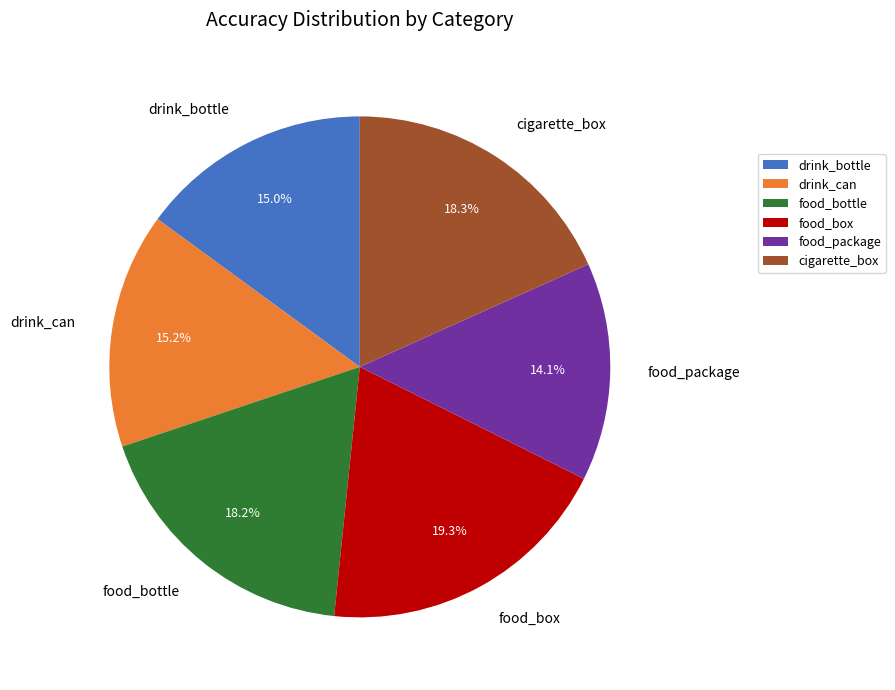

What percentage is the drink_bottle slice, to the nearest percent?

15%